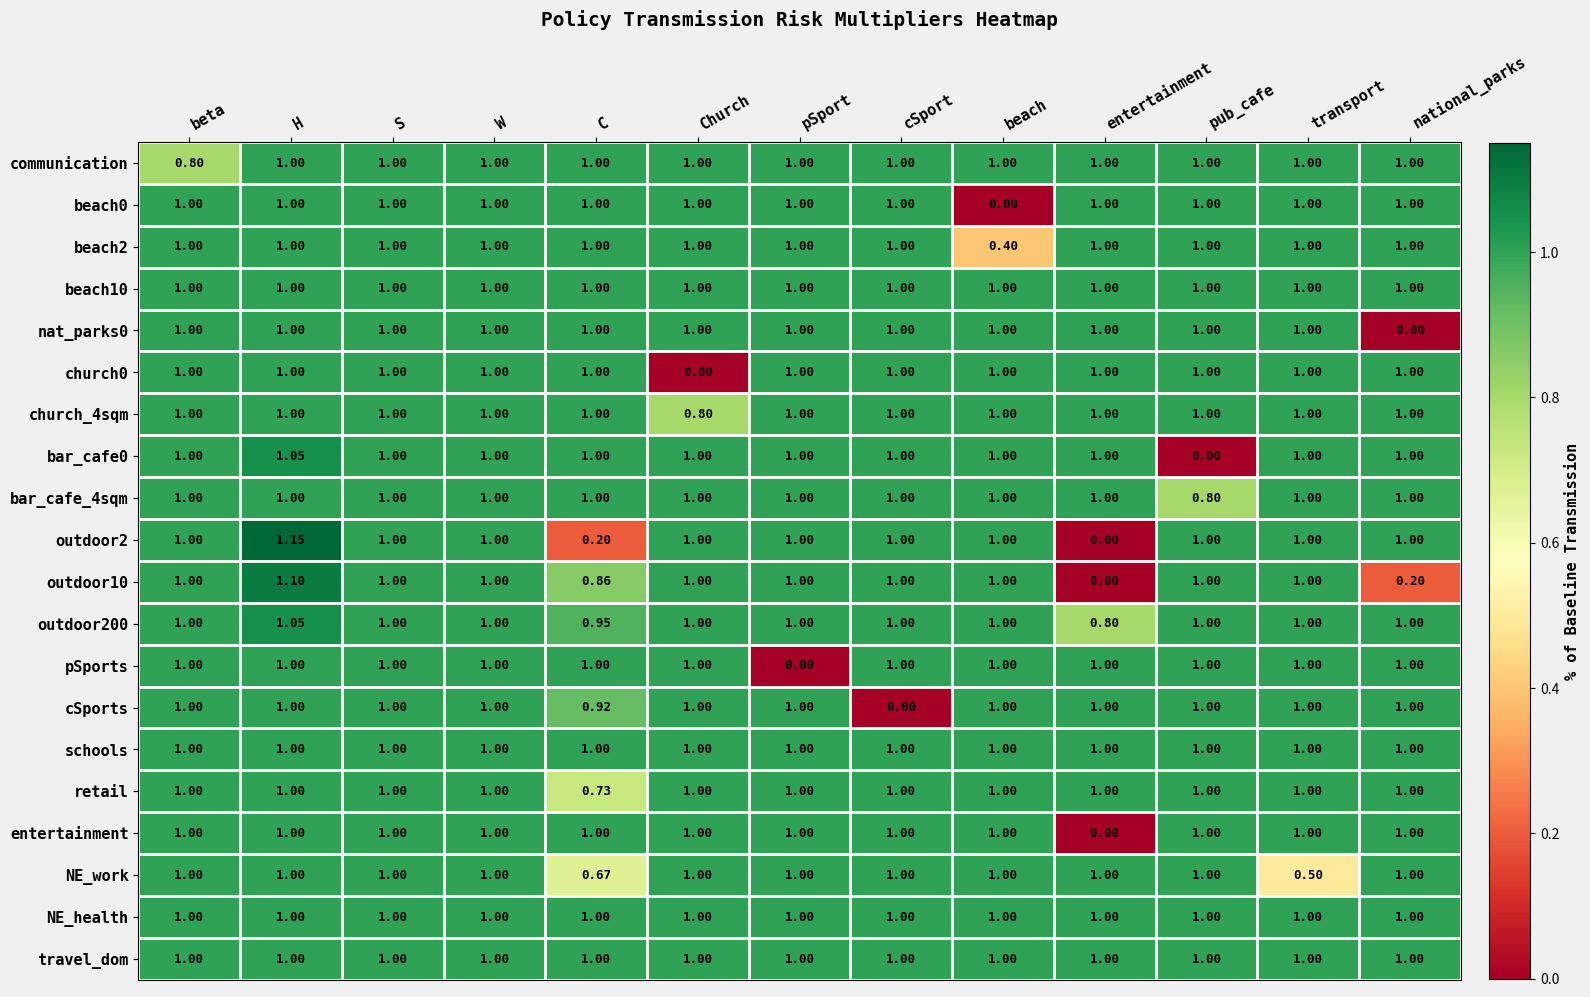

At which label is cSports closest to 0?

cSport